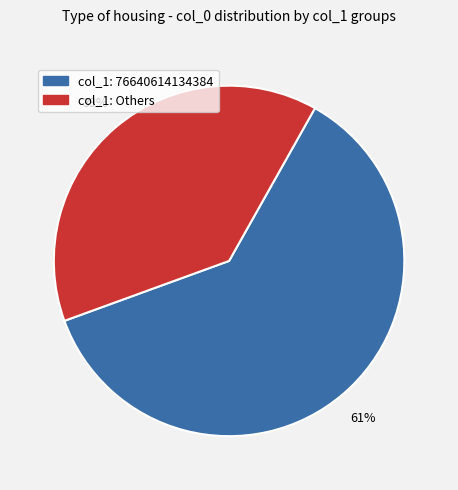

How many segments does this pie chart have?

2